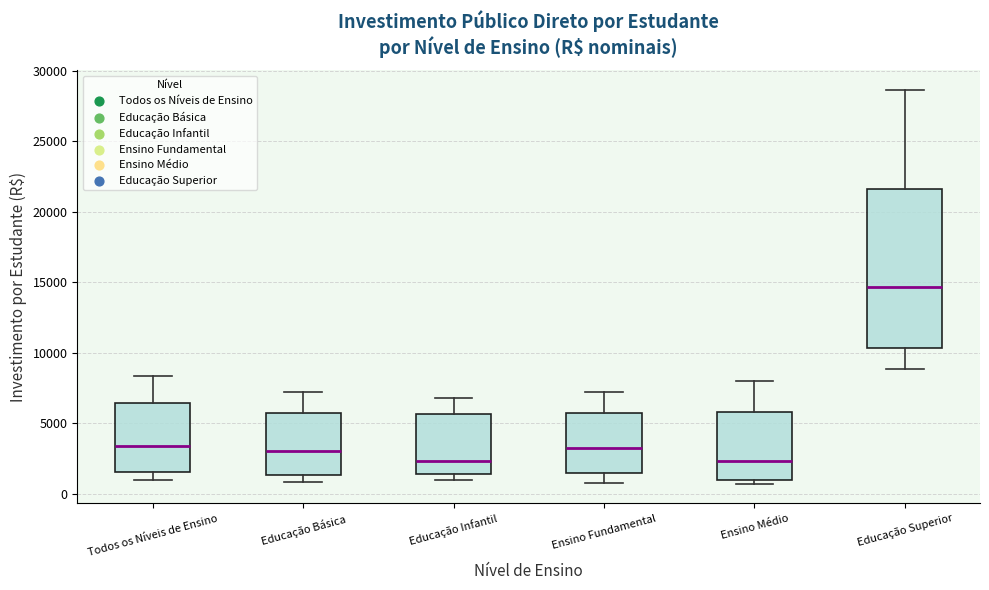

Where does the upper whisker of the box for Educação Superior end on the y-axis? The values are not printed on the chart, so give them approximately, as read against the axis.

28500